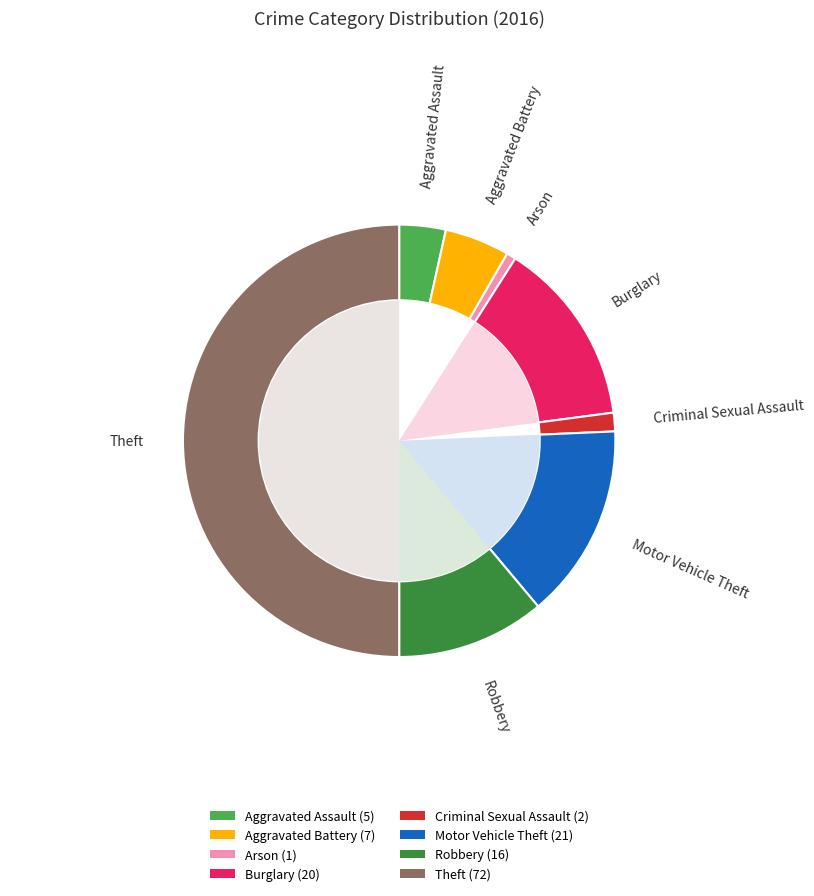

How many segments does this pie chart have?

8